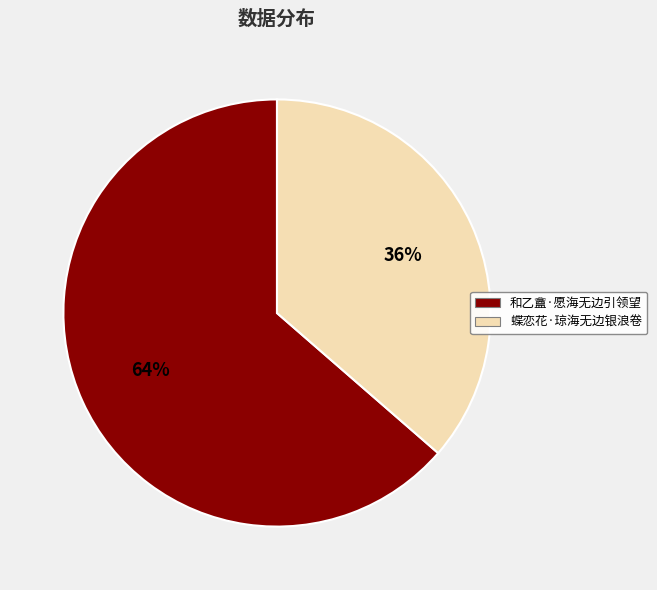

The 和乙盦·愿海无边引领望 slice represents 51% of the pie. True or false?

False